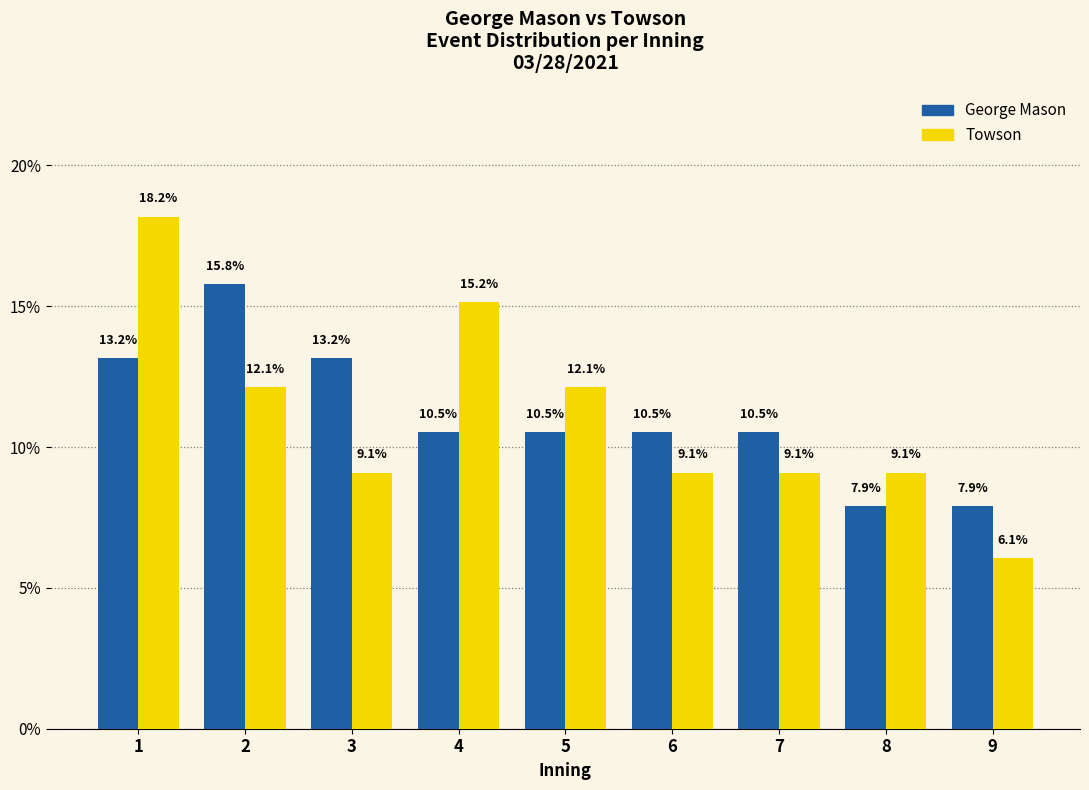

What are all the series names shown in the legend?

George Mason, Towson